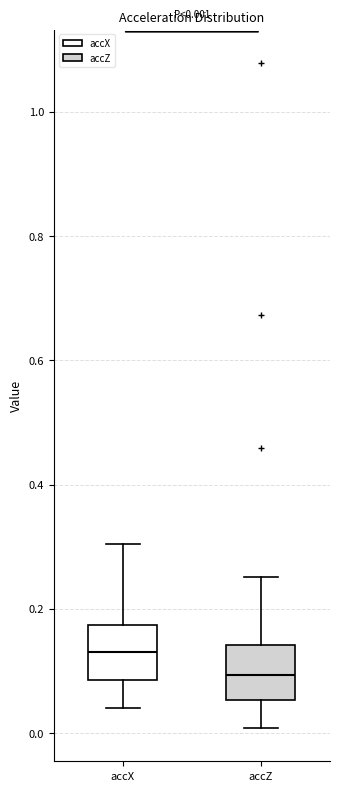

Which box has the highest median line?

accX